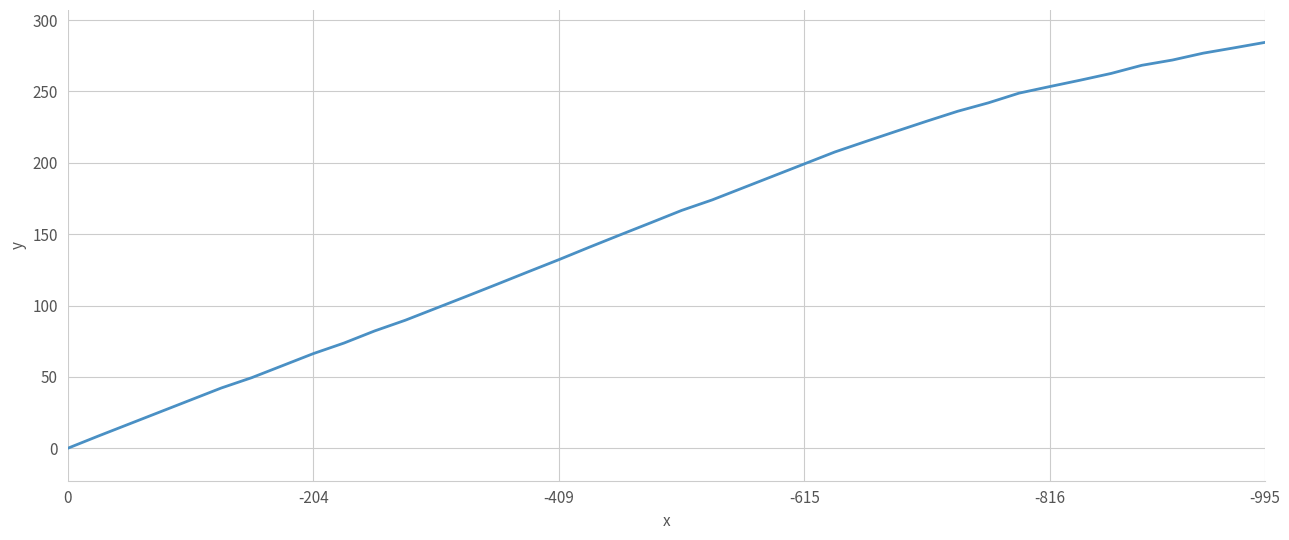

True or false: there are more than 1 points higher than both neighbors.

False